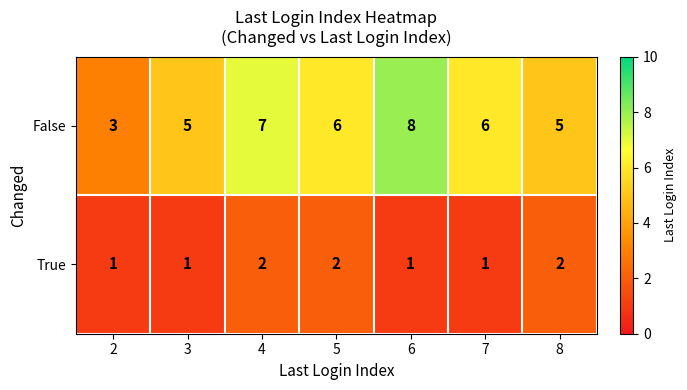

The value of True at 2 is 2. True or false?

False